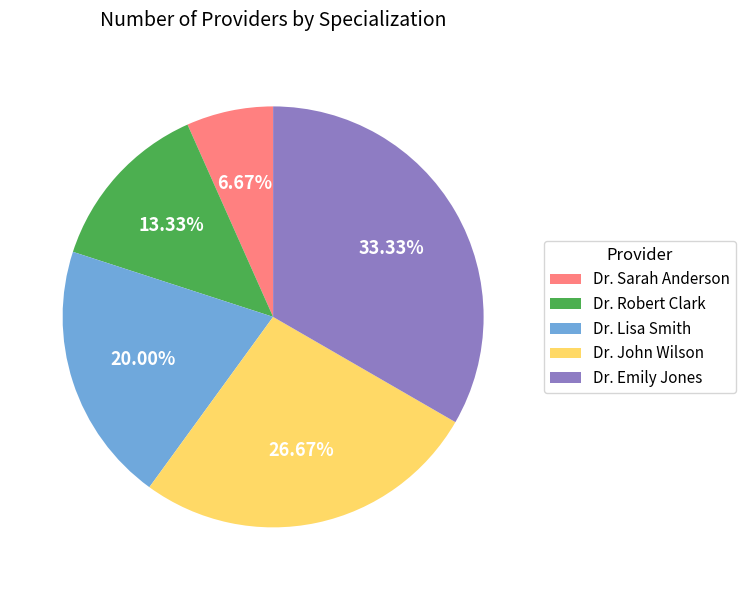

What is the total percentage of Dr. John Wilson and Dr. Lisa Smith?

46.7%